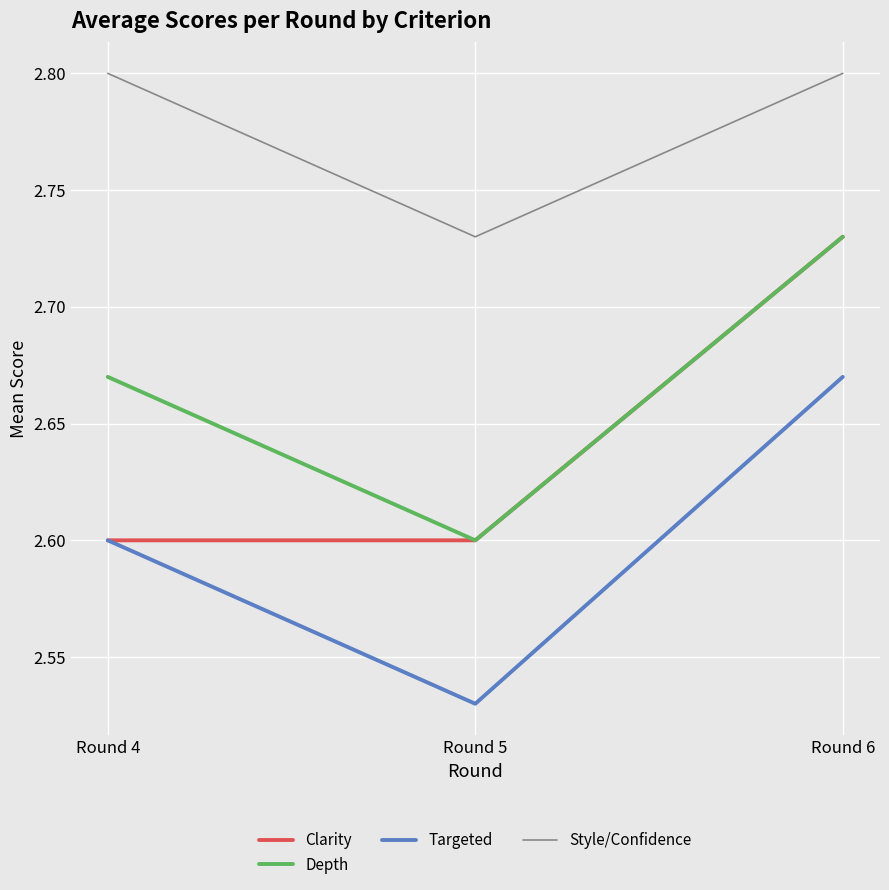

How many Clarity values are between 2 and 3?

3